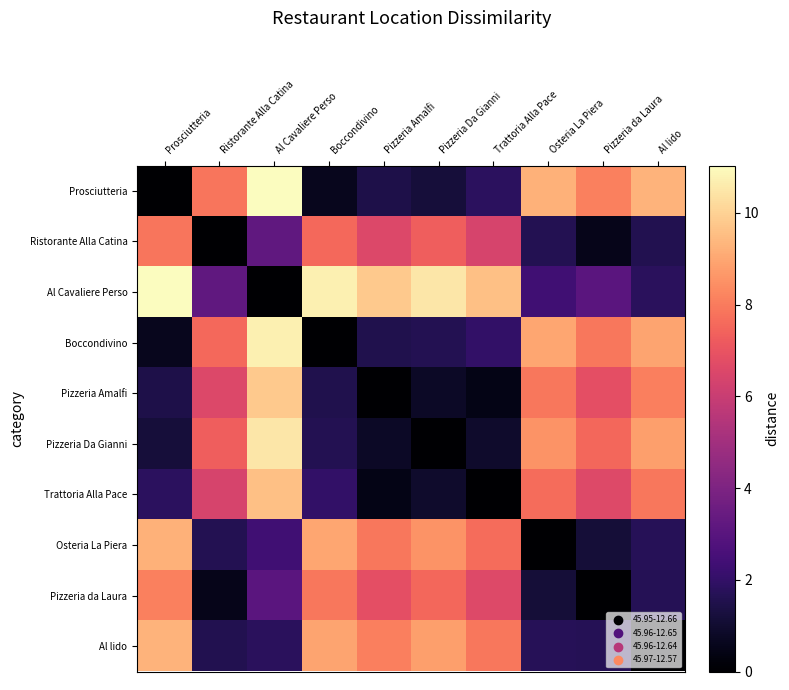

Which label corresponds to the largest value in the chart?

Al Cavaliere Perso